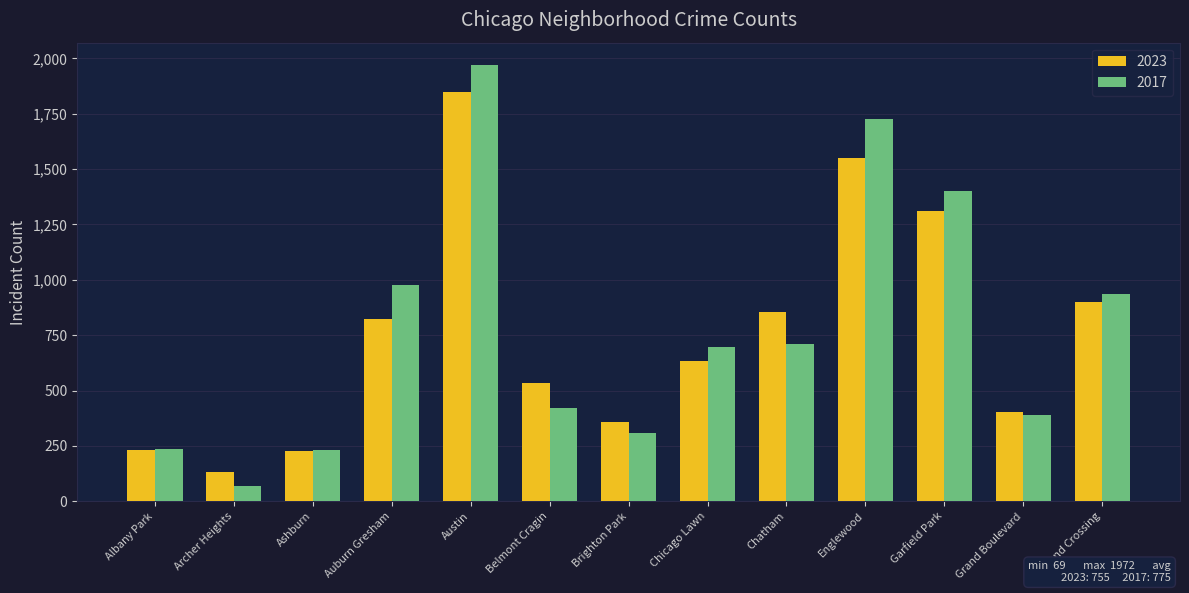

Rank the series by their maximum value, from lowest to highest.

2023, 2017